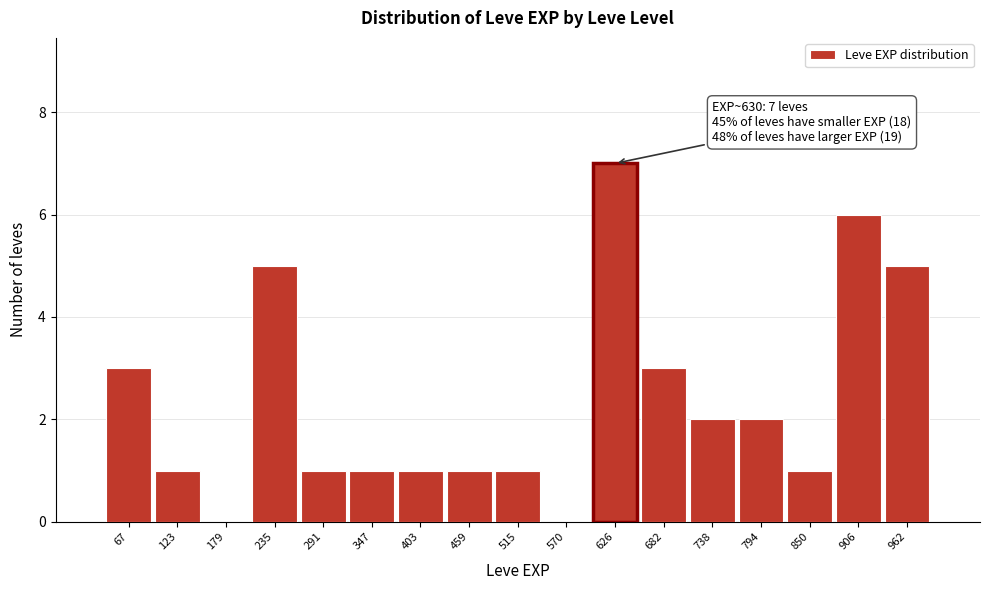

Which range on the x-axis has the tallest bar?

600 to 650